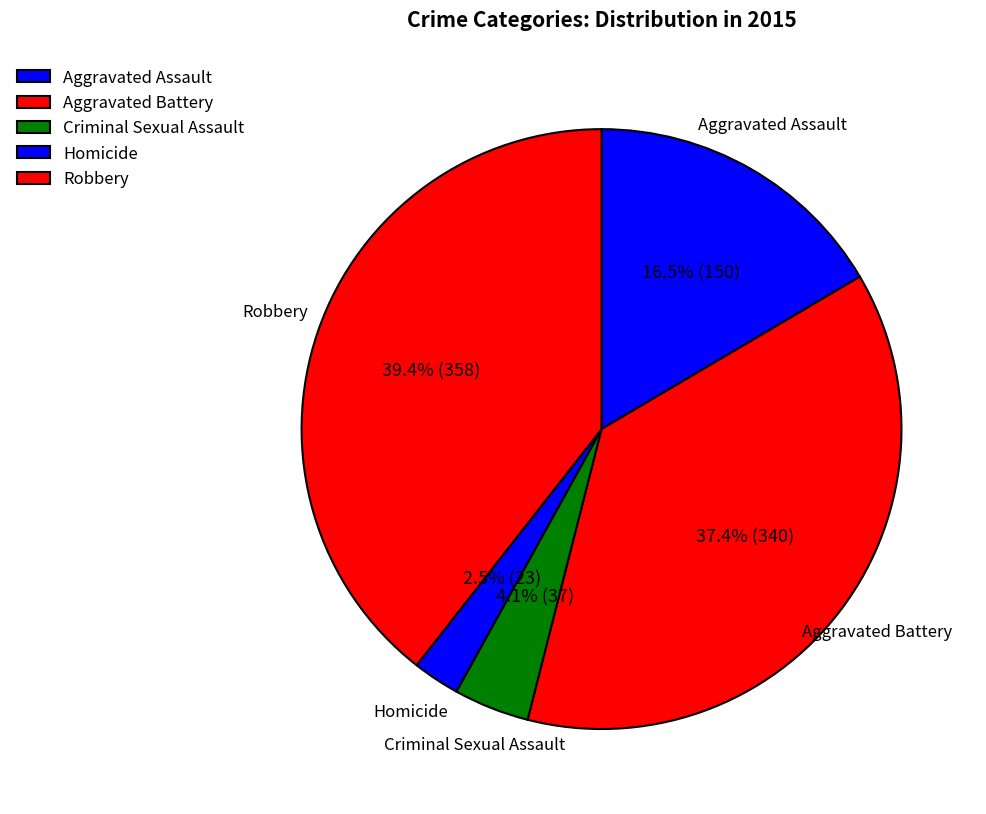

Is it true that Criminal Sexual Assault is 18% of the pie?

False